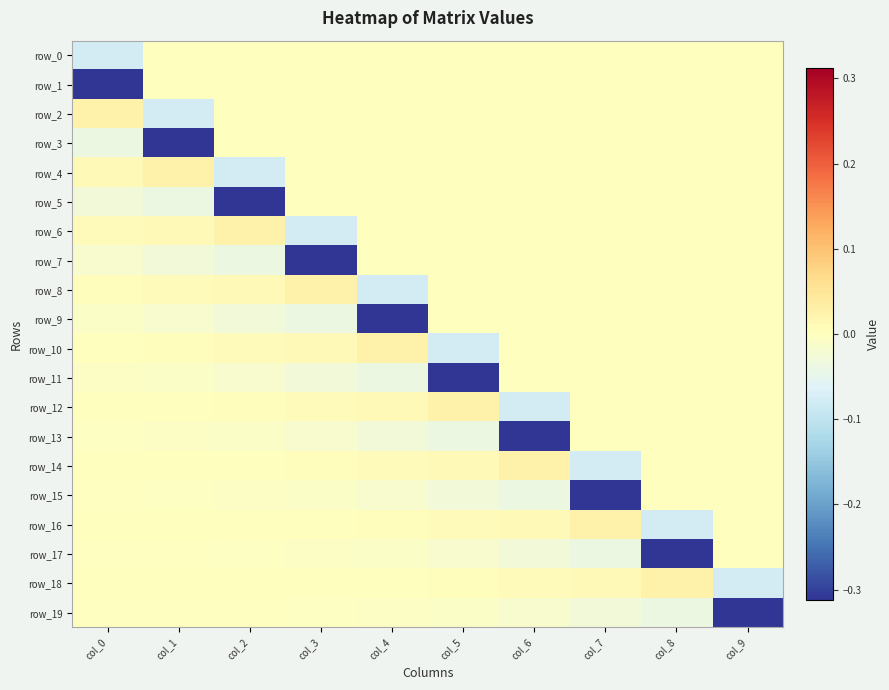

Which has a higher value, col_1 or col_6?

col_1